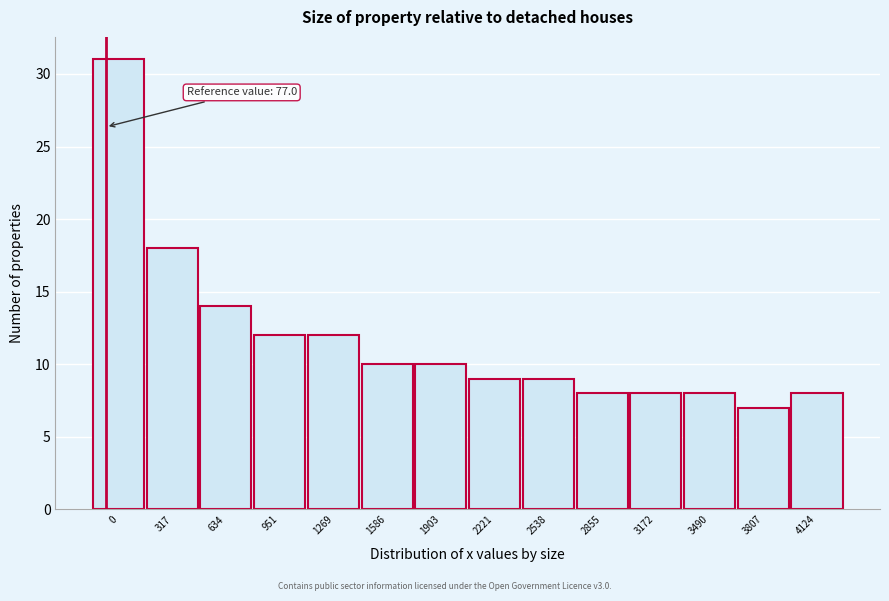

Reading left to right, list all the values displayed in this chart.

0=31	317=18	634=14	951=12	1269=12	1586=10	1903=10	2221=9	2538=9	2855=8	3172=8	3490=8	3807=7	4124=8